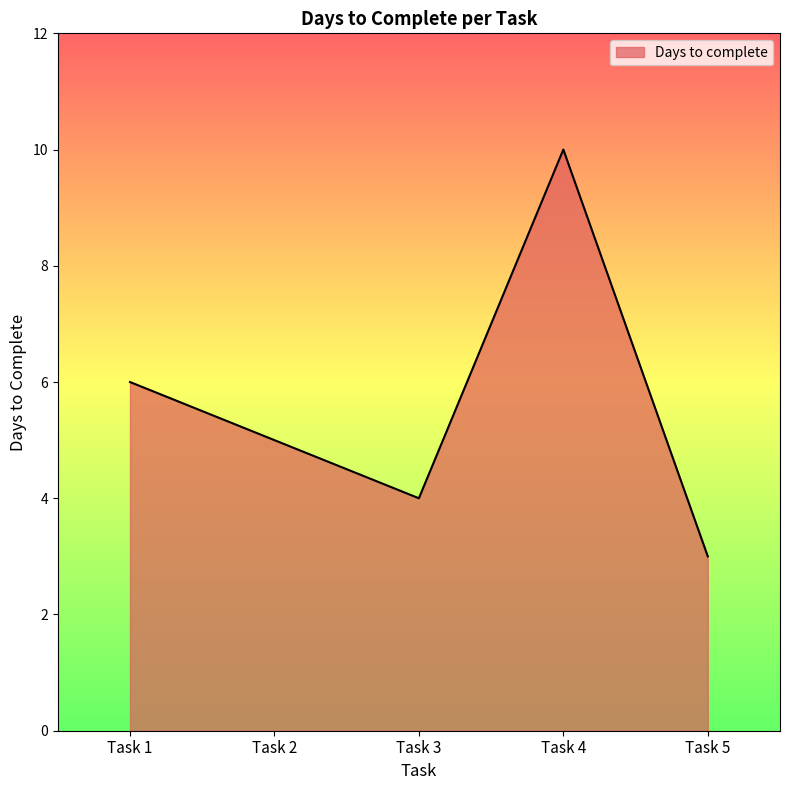

True or false: the data shows 10 at Task 1.

False